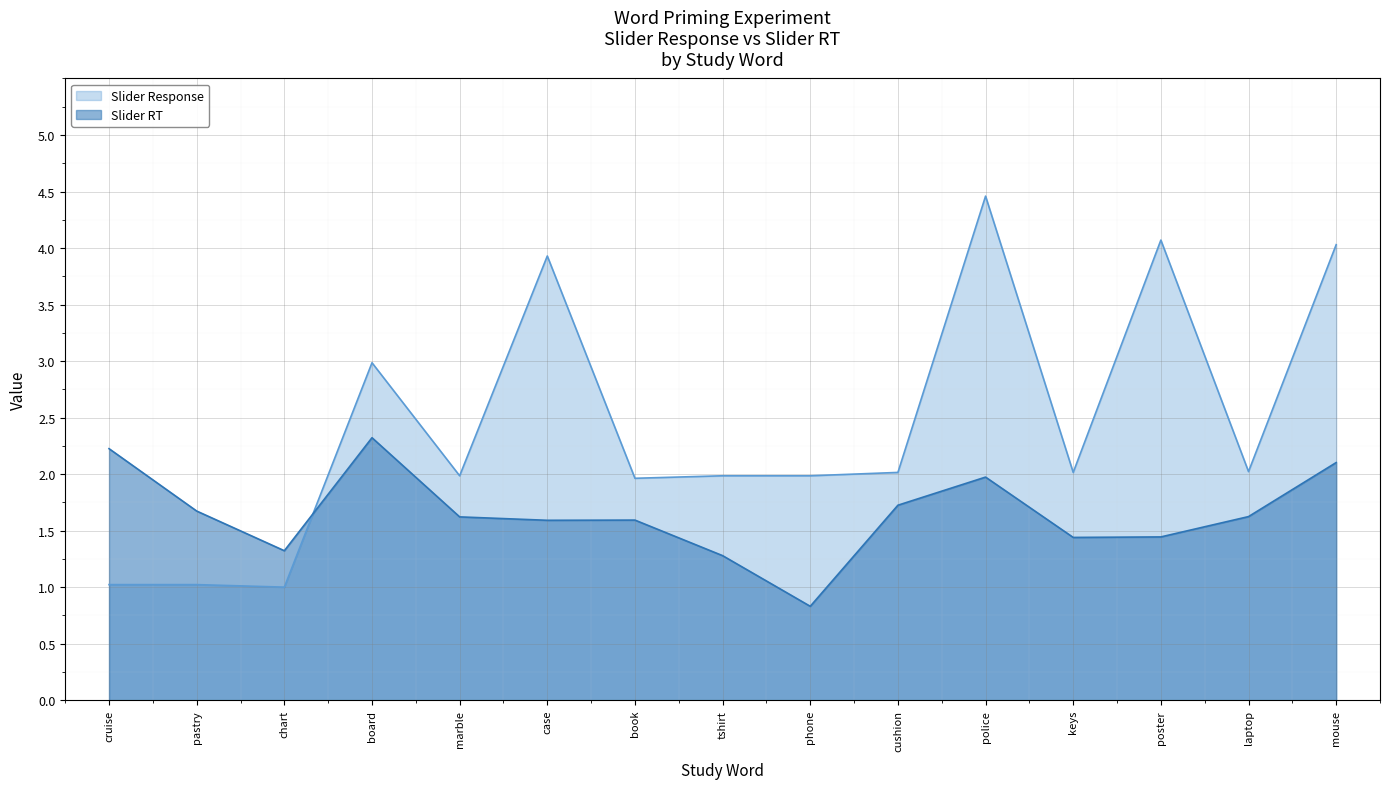

At which label is Slider RT closest to 1?

phone